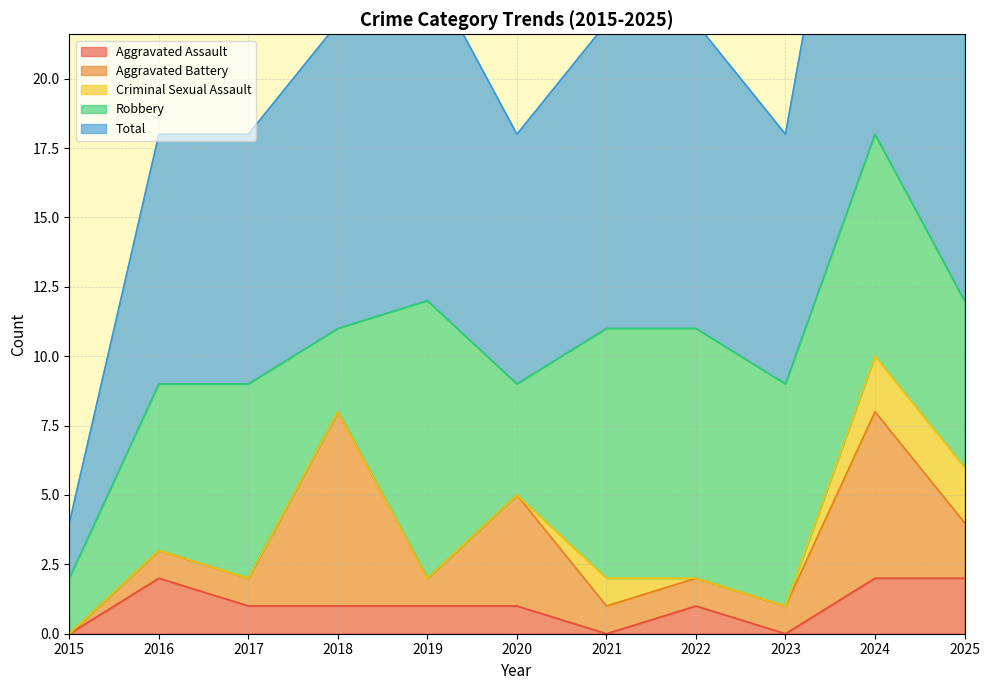

Is the value of Total at 2018 greater than the value of Robbery at 2017?

Yes